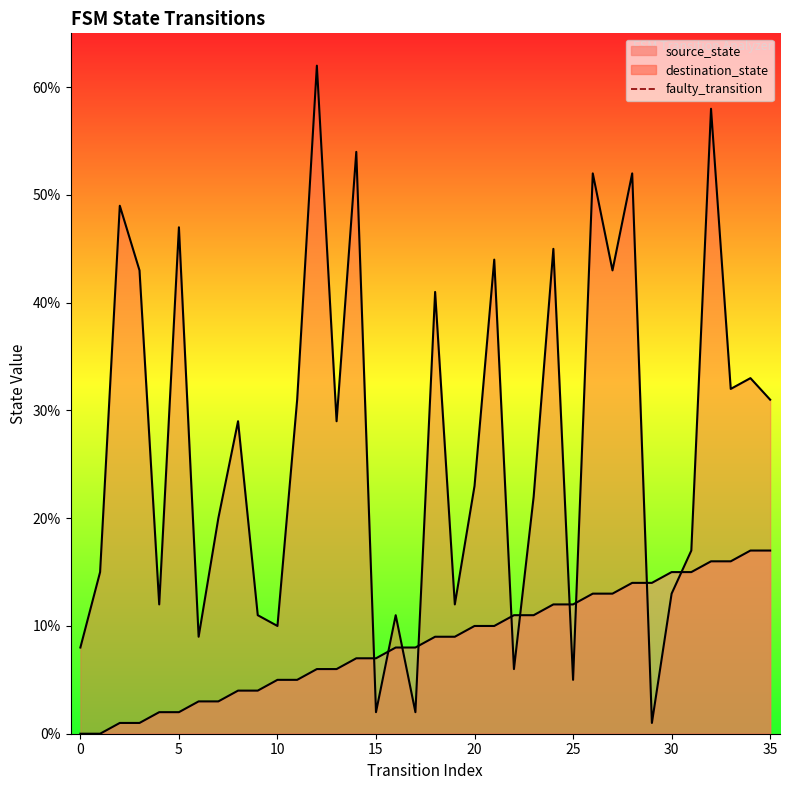

Does the chart display data point markers on the line(s)?

No